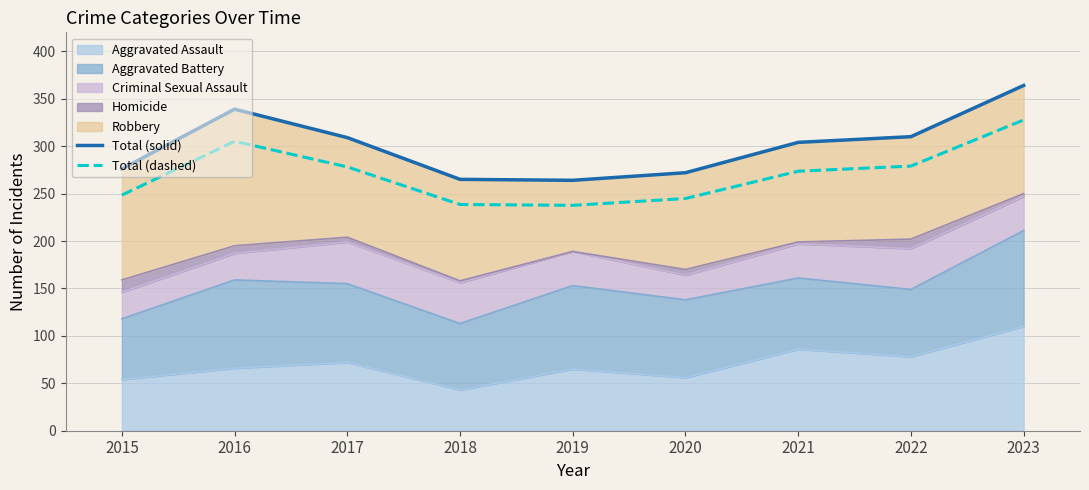

Which category has the highest value in the Total (solid) series?

2023